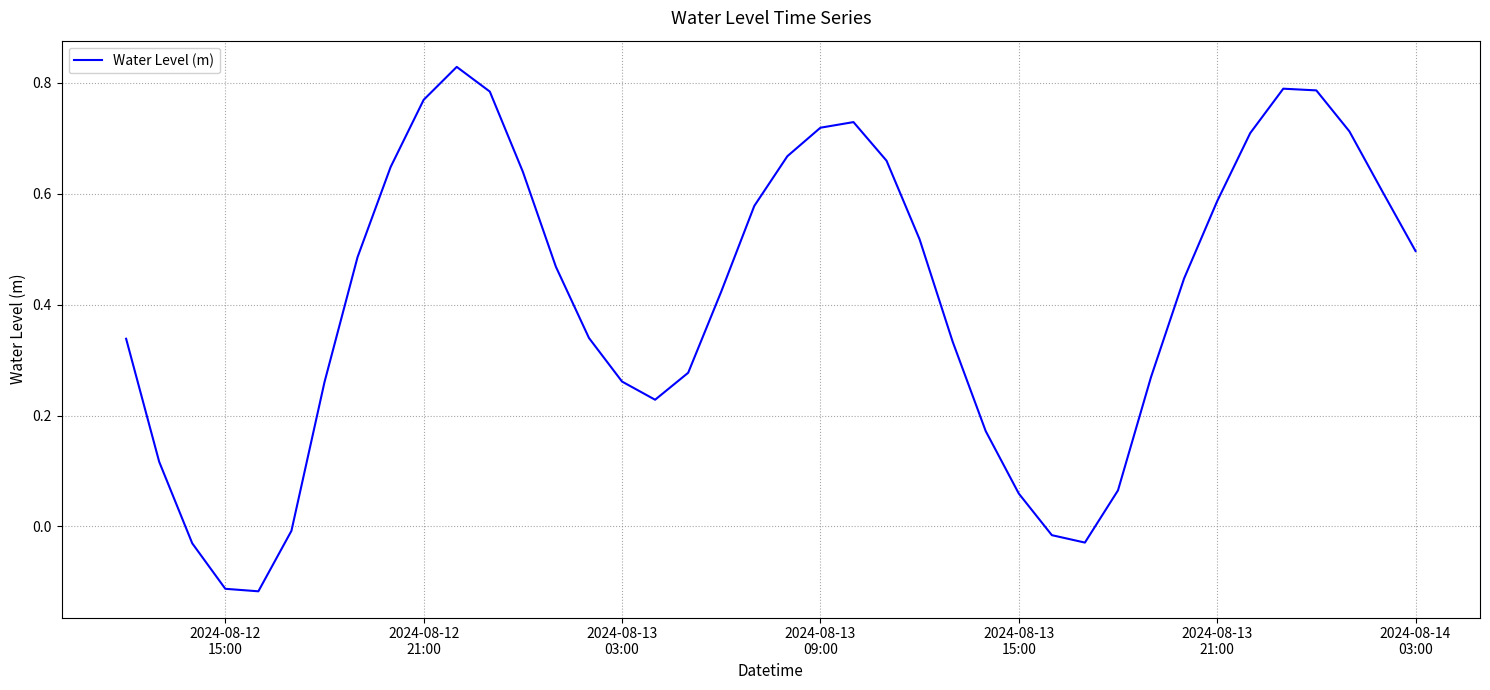

What is the difference between the maximum and minimum values?

0.9